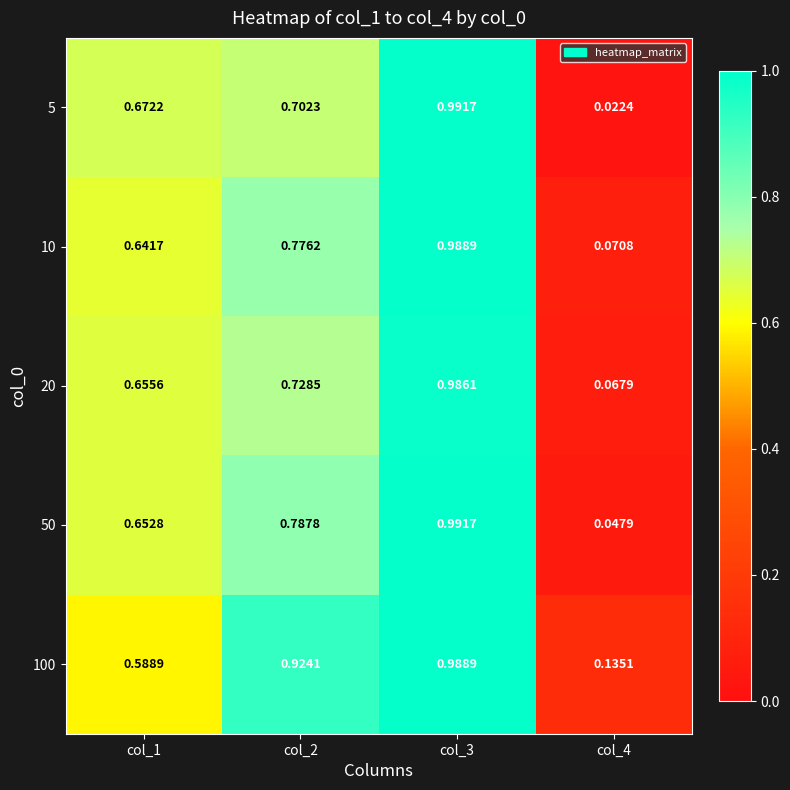

Is the value of 100 at col_4 greater than the value of 20 at col_4?

Yes